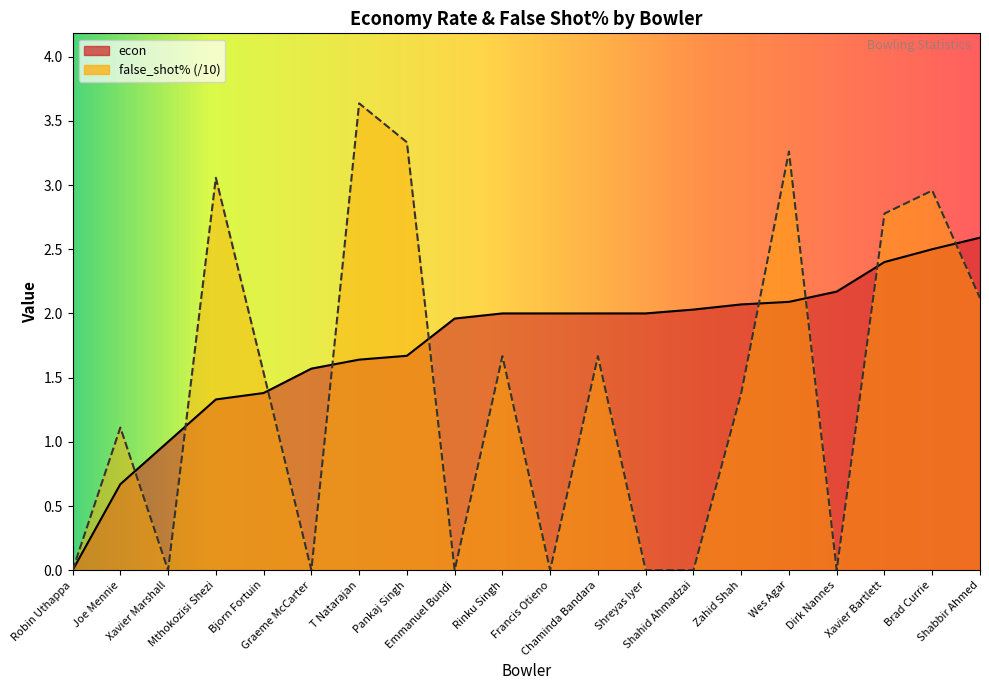

At which category does the chart reach its minimum across all series?

Robin Uthappa